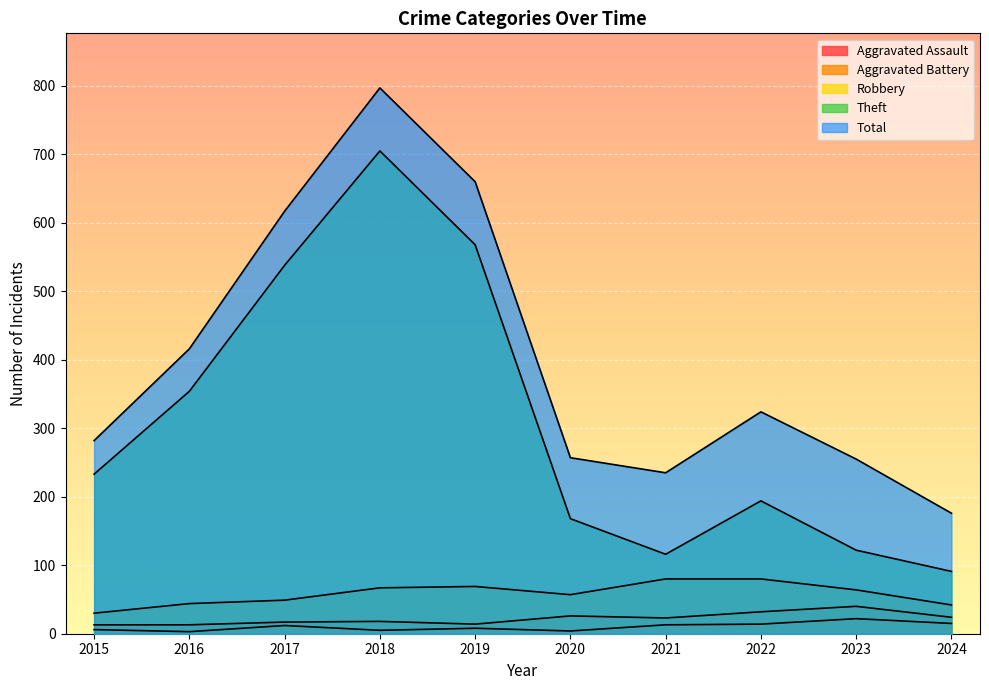

At which label does Total first exceed 324?

2016